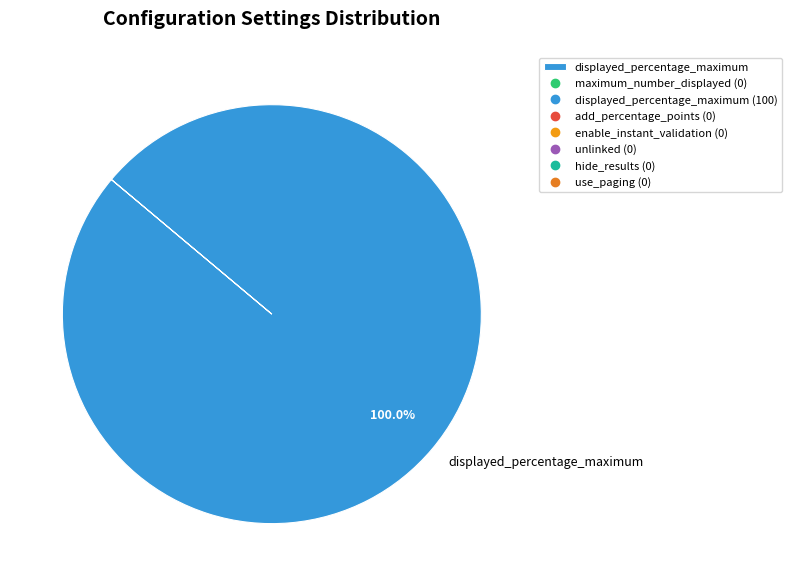

How many slices are in this pie chart?

1